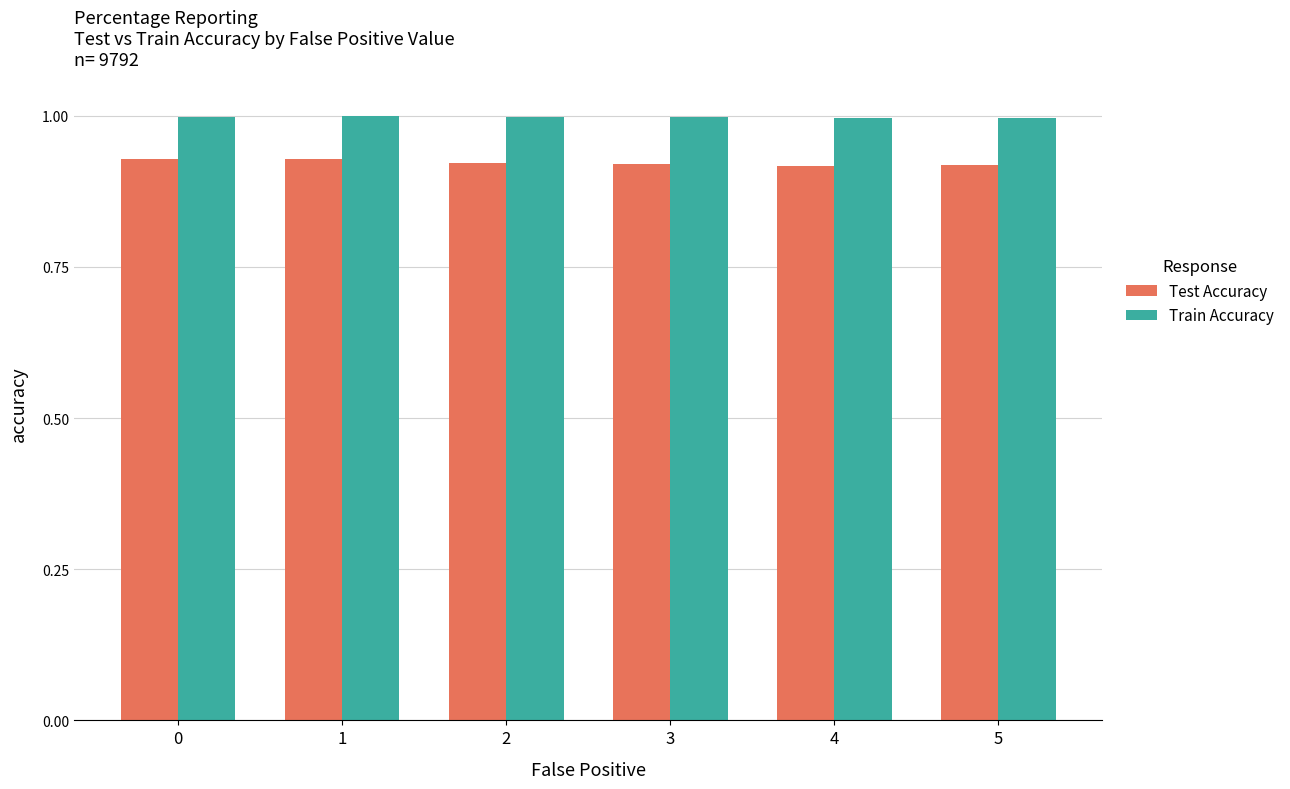

What is the sum of the Test Accuracy values at 5 and 0?

1.8